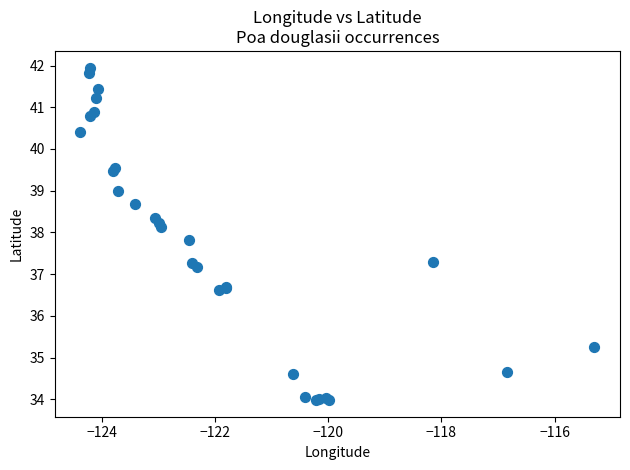

What Y value in the scatter plot is closest to 37?

37.2